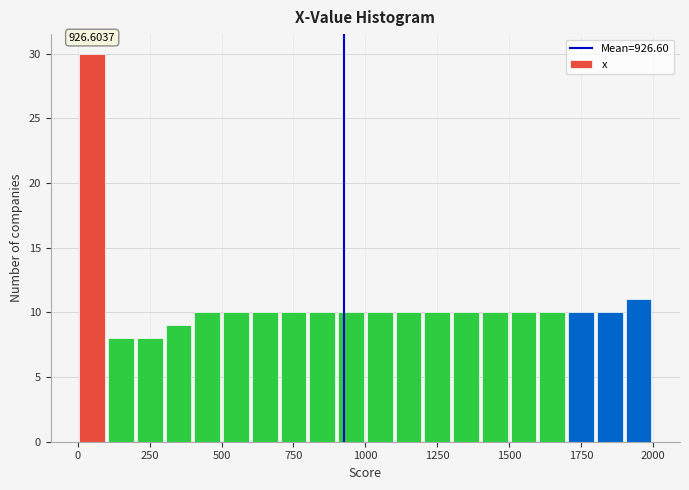

Read against the x-axis, roughly where is the centre of the tallest bar?

50